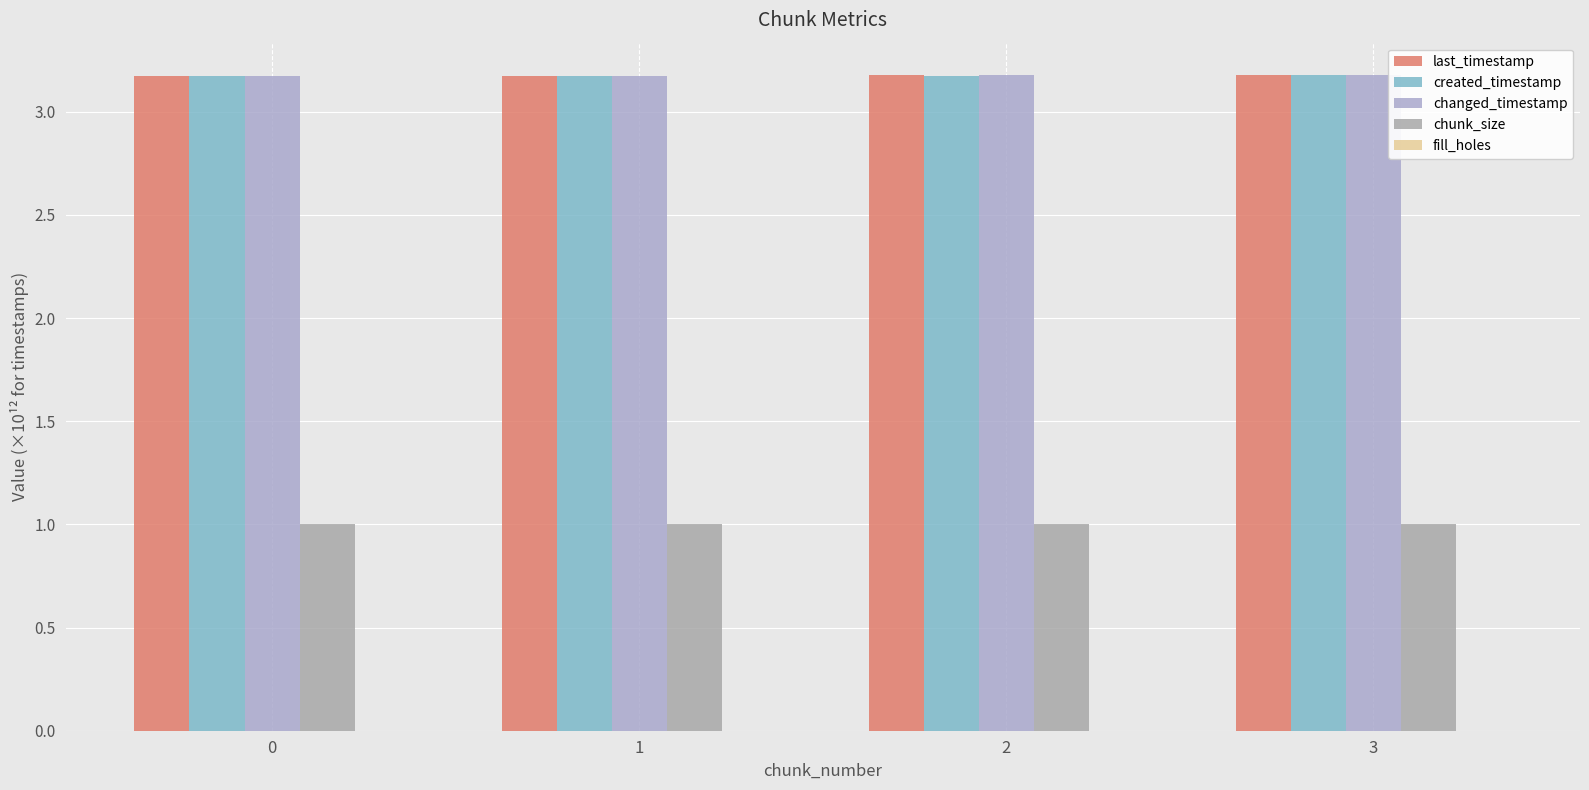

Reading left to right, what are all the values shown in this chart?

last_timestamp: 3.2	3.2	3.2	3.2
created_timestamp: 3.2	3.2	3.2	3.2
changed_timestamp: 3.2	3.2	3.2	3.2
chunk_size: 1.0	1.0	1.0	1.0
fill_holes: 0.0	0.0	0.0	0.0